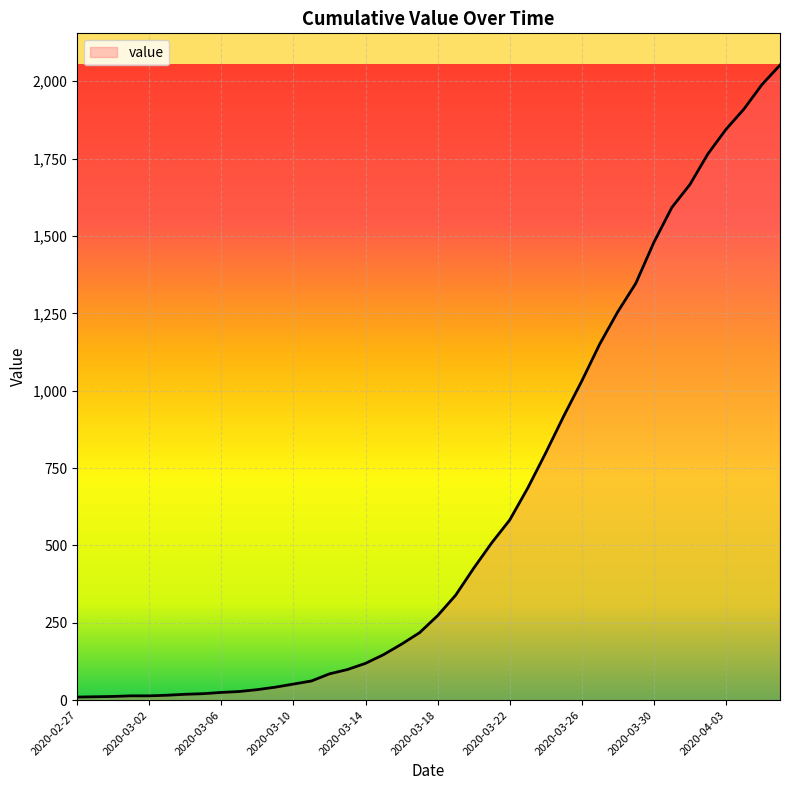

What is the label of the 3rd point from the right?

2020-04-04